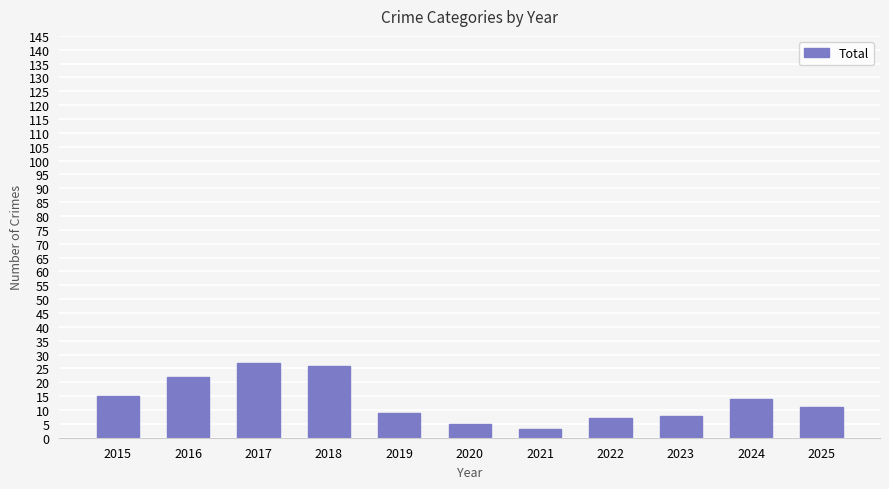

Approximately how many times larger is the value at 2020 compared to 2016?

0.2